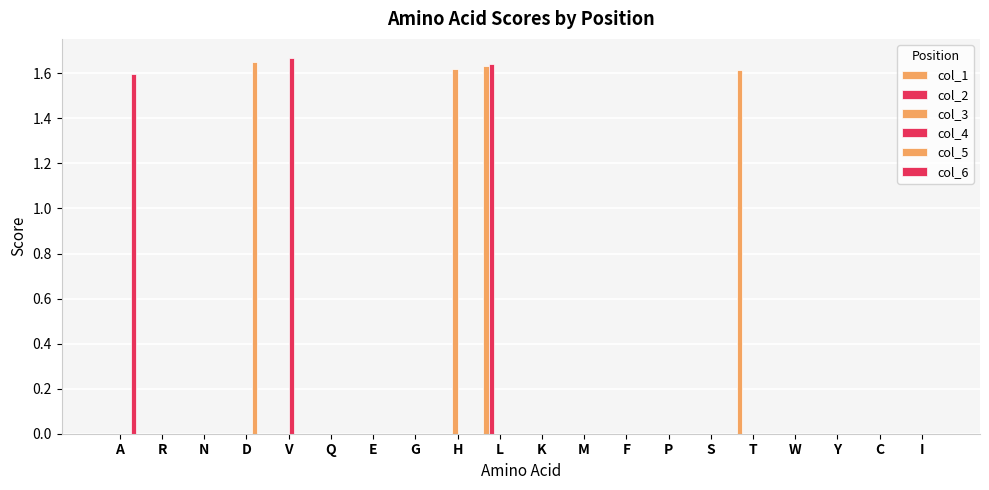

Count the col_2 values in the range 0 to 1.

19